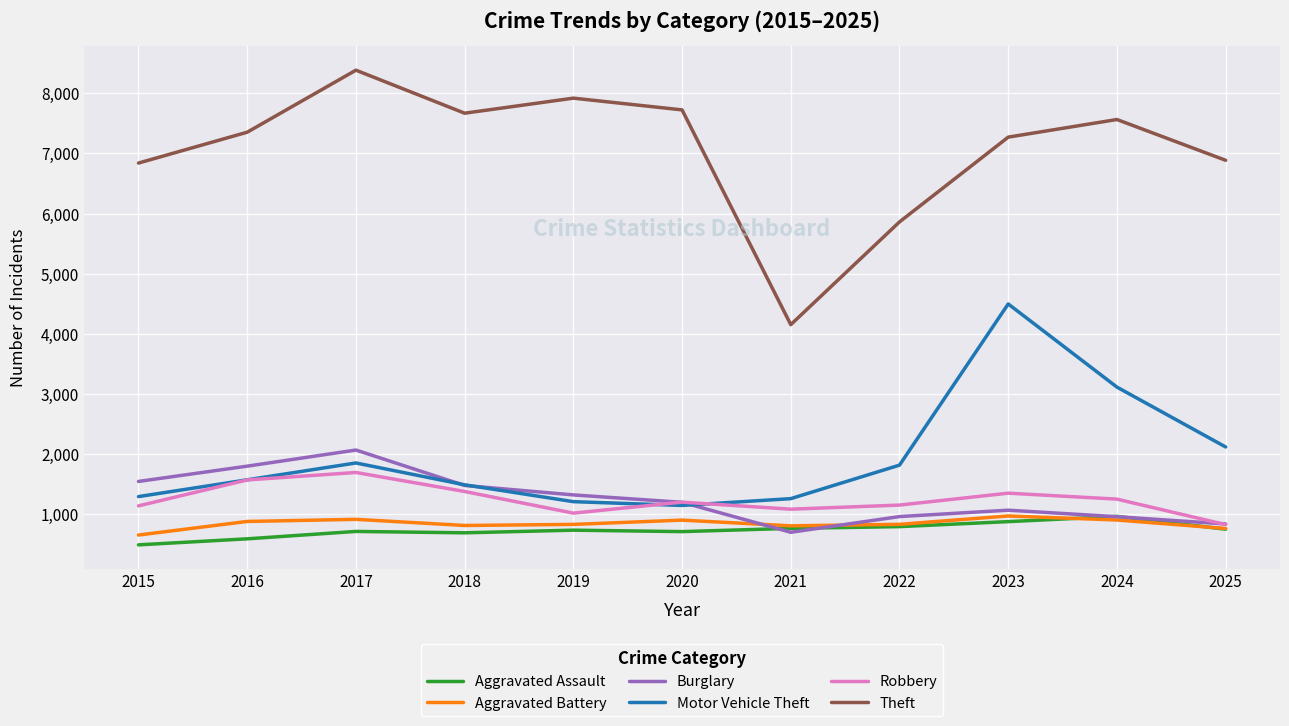

Which series has the widest spread of values?

Theft